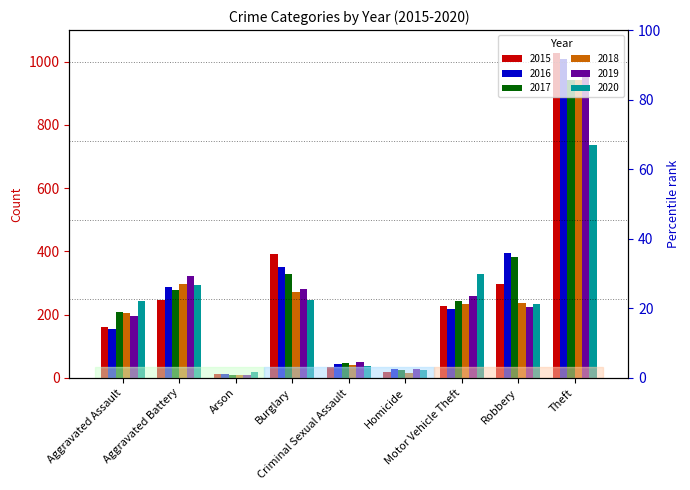

At which label is 2018 closest to 475?

Aggravated Battery